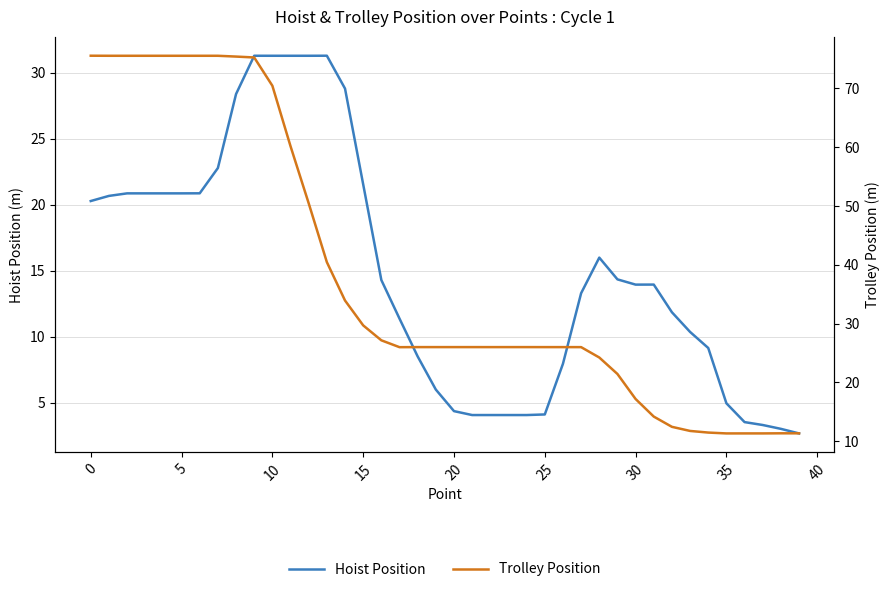

List the series in order of their peak value, highest first.

Trolley Position, Hoist Position